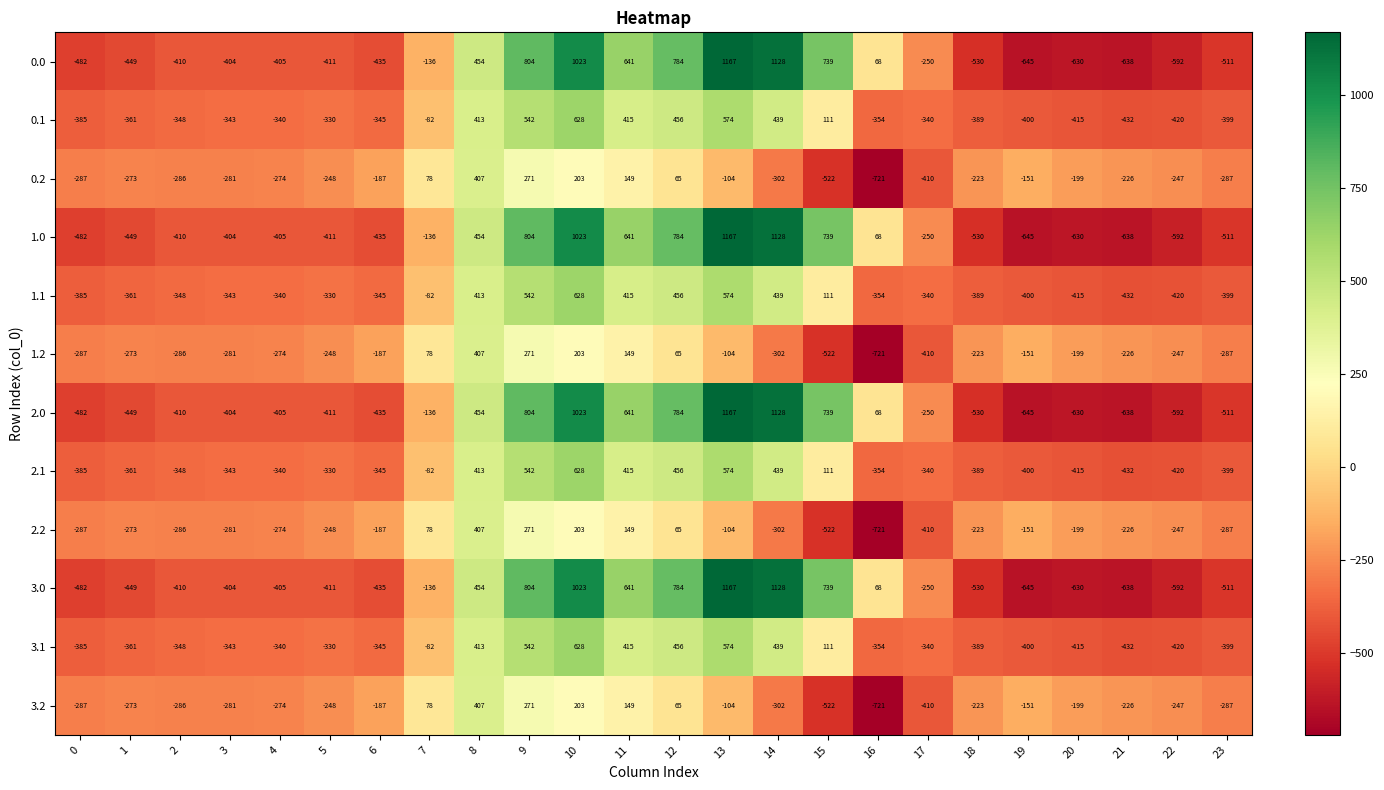

Is the value of 0.0 at 3 greater than the value of 0.1 at 23?

No